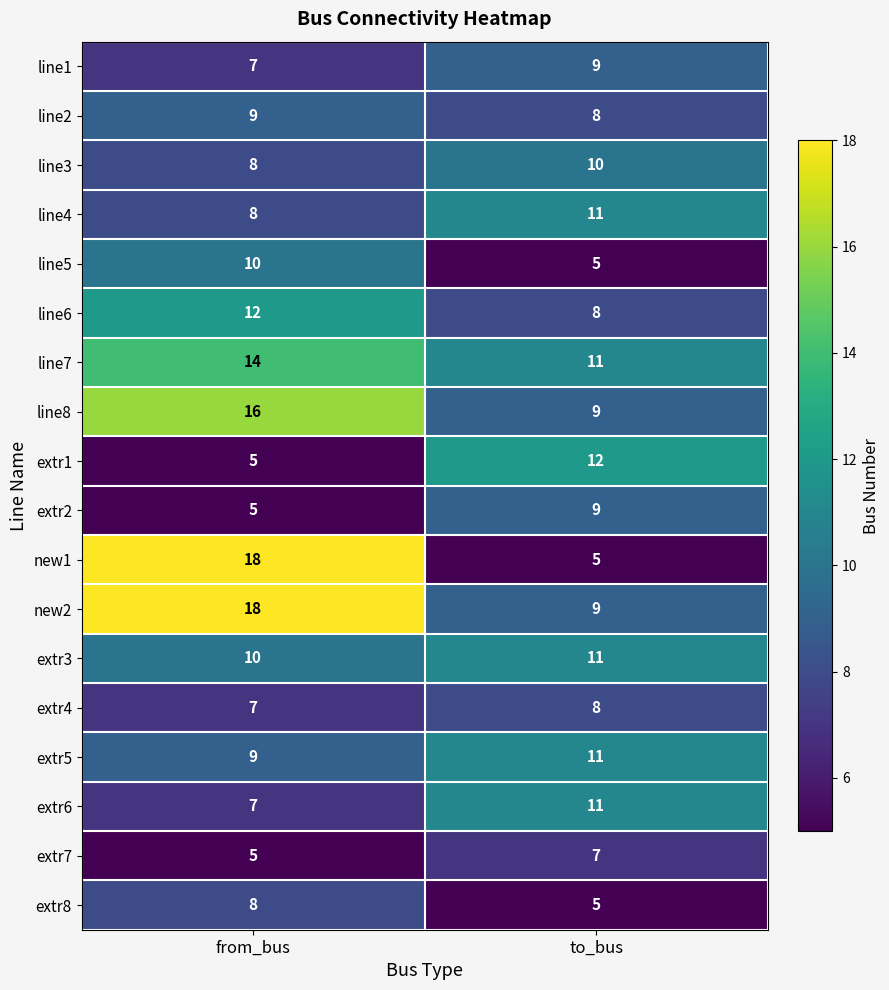

The value of line2 at to_bus is 8. True or false?

True